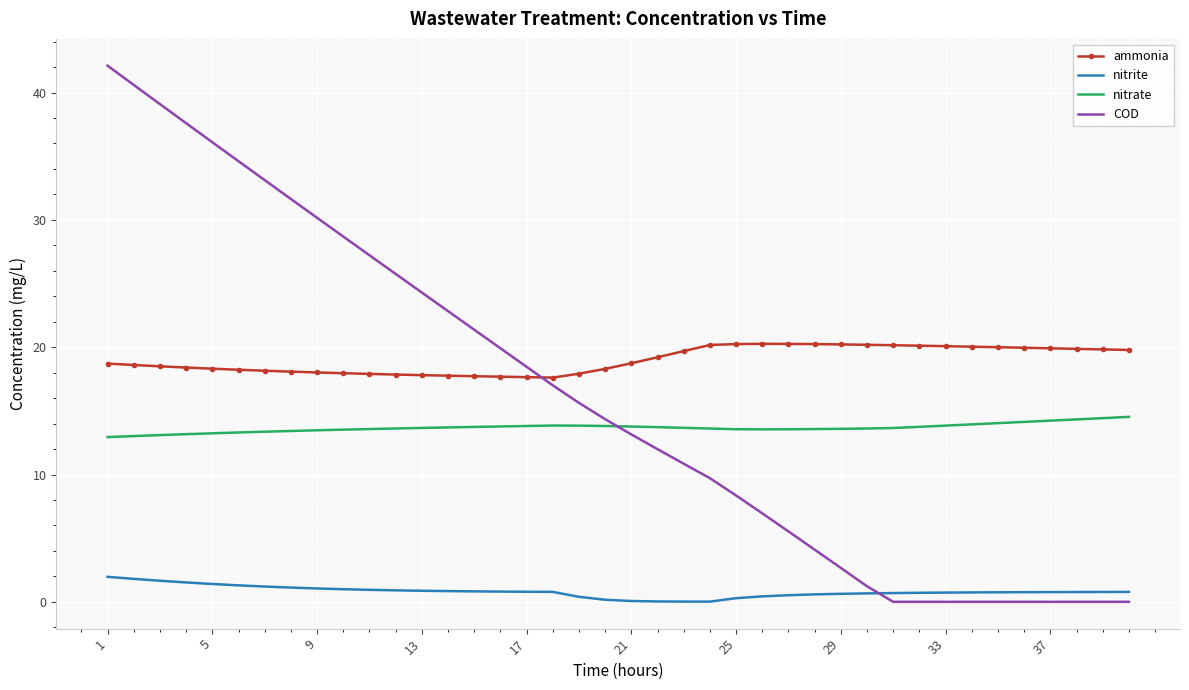

Which series has the widest spread of values?

COD